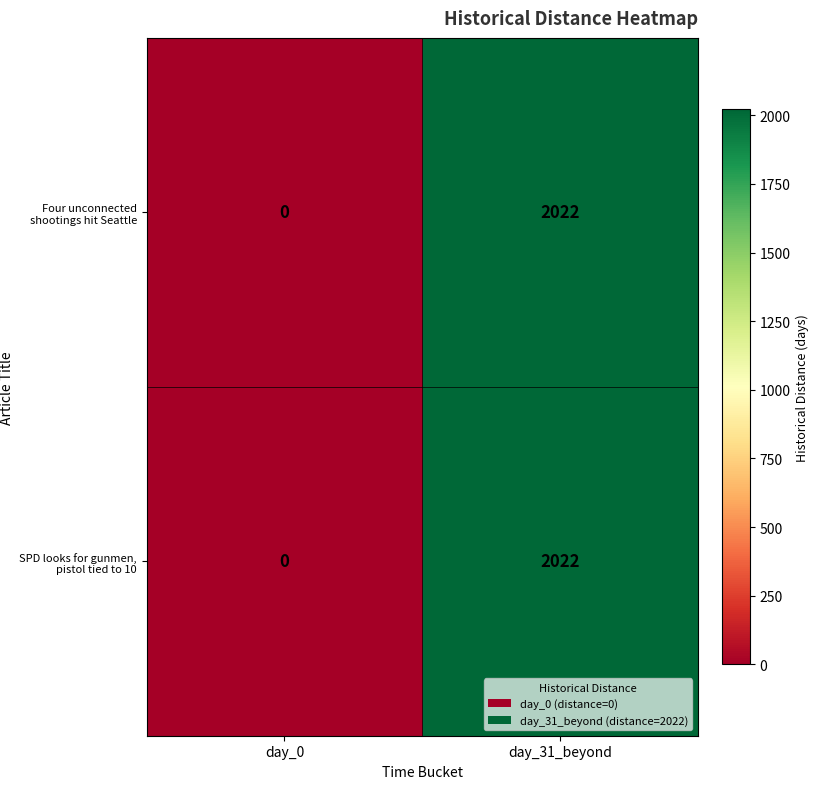

At which category is the sum across all series the highest?

day_31_beyond